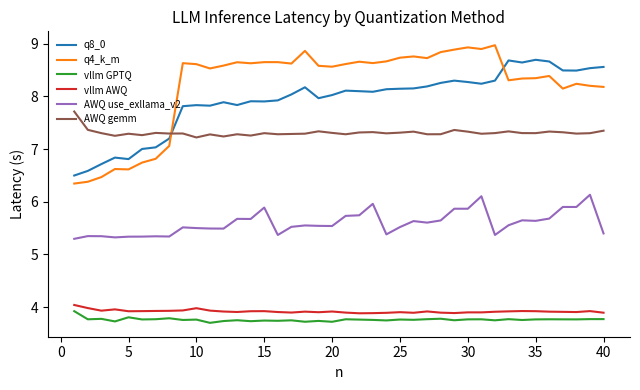

After their last crossing, which series has the higher values: q4_k_m or q8_0?

q8_0